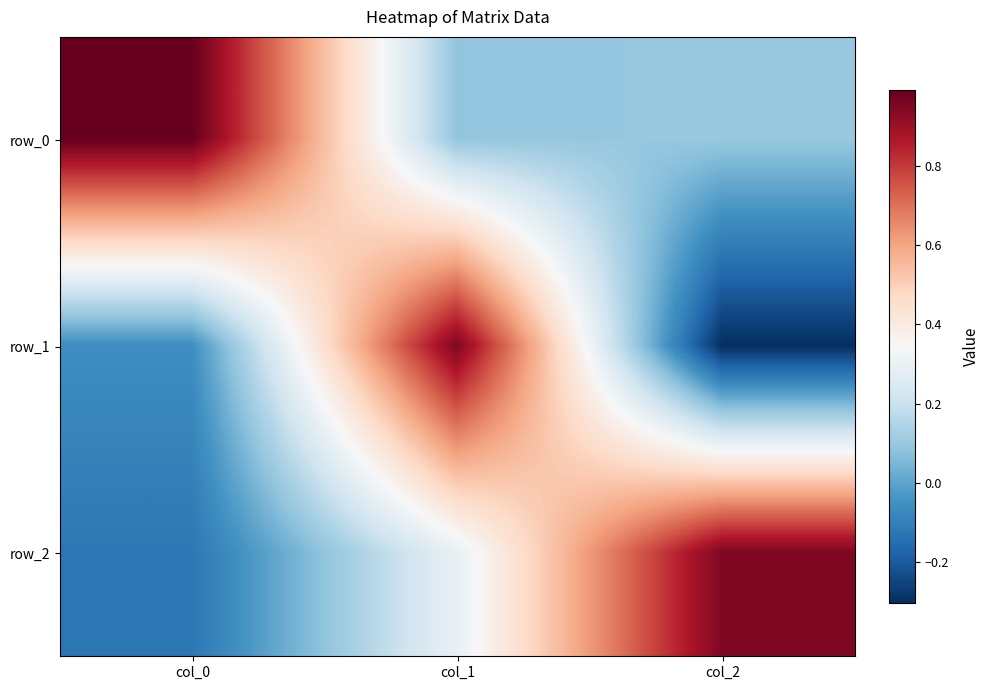

Reading left to right, list all the values displayed in this chart.

row_0: col_0=1.0	col_1=0.1	col_2=0.1
row_1: col_0=-0.1	col_1=1.0	col_2=-0.3
row_2: col_0=-0.1	col_1=0.3	col_2=0.9